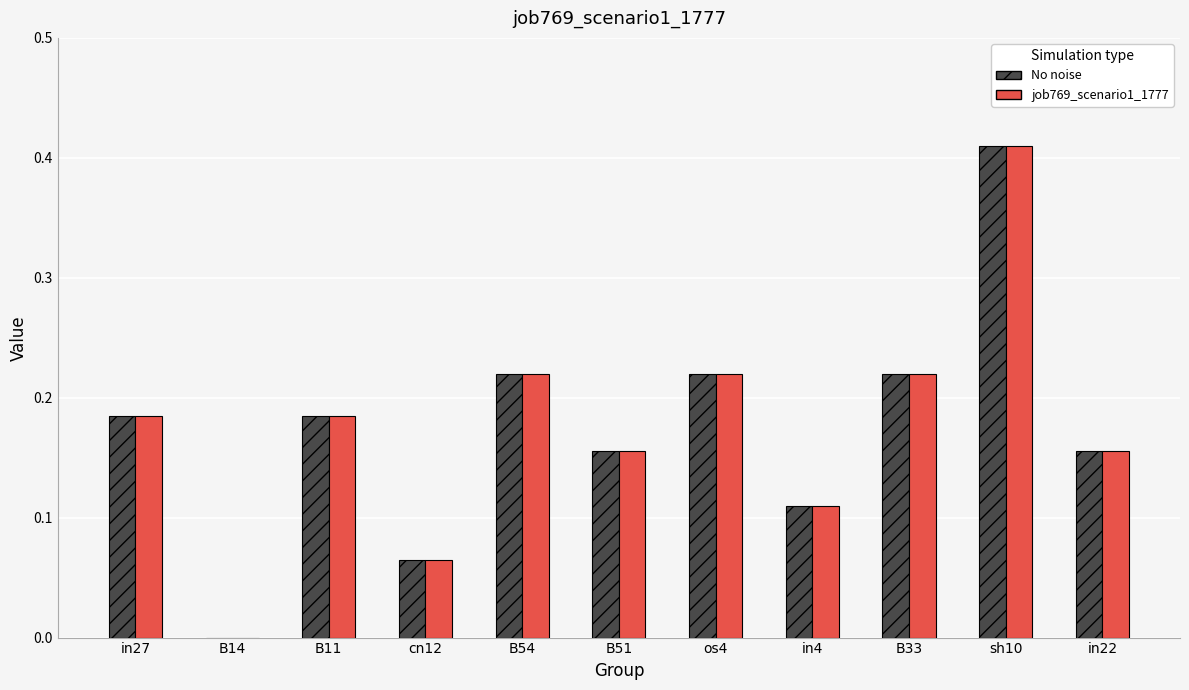

The value of No noise at in27 is 0.1. True or false?

False